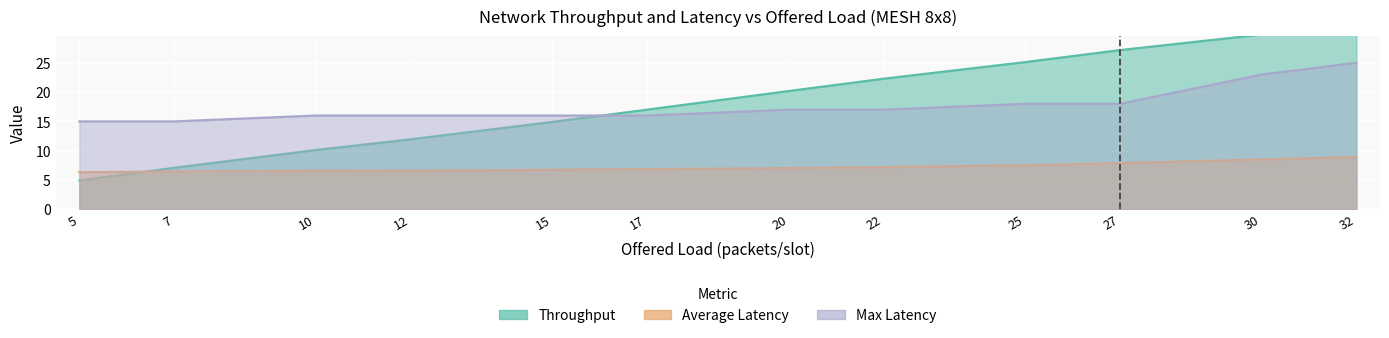

What is the value of the Throughput point at the 10th from the left?

27.2